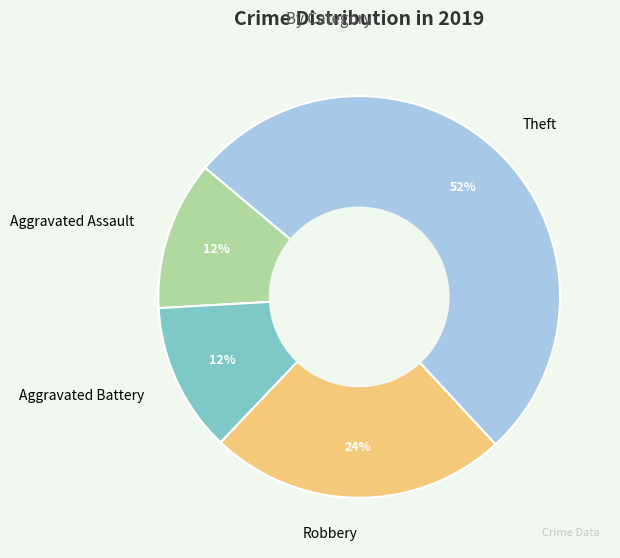

What is the largest slice in the pie chart?

Theft